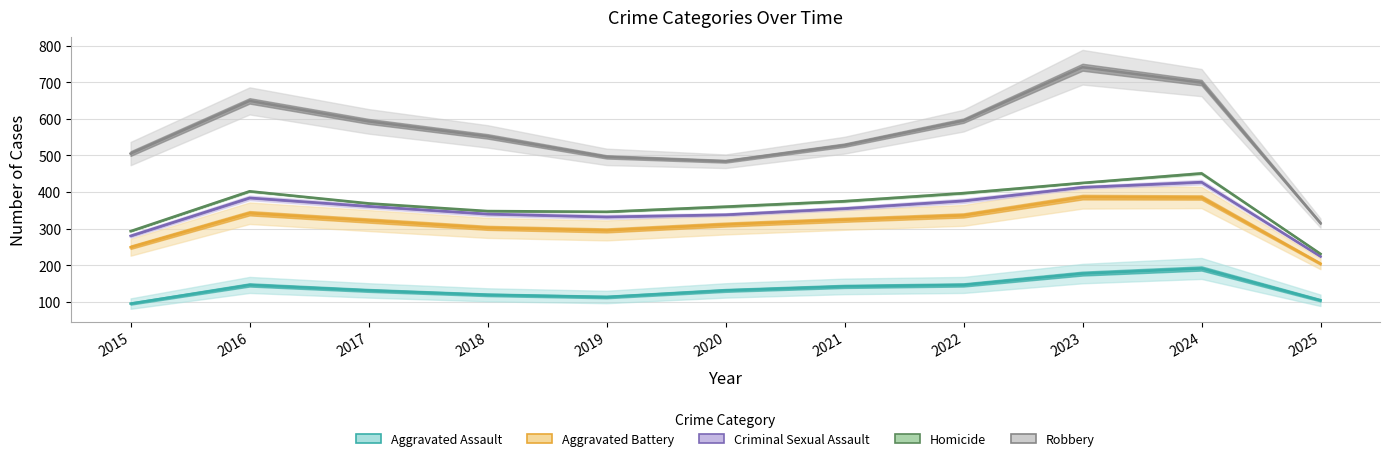

True or false: Aggravated Battery and Homicide intersect in this chart.

False